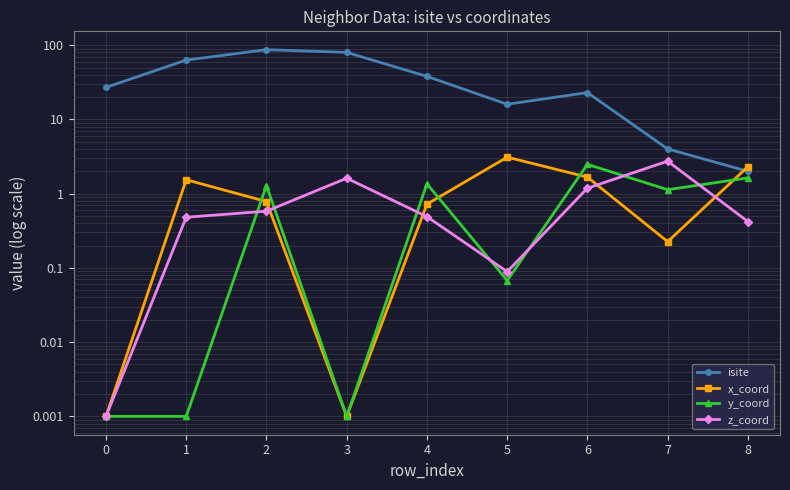

True or false: z_coord has a value of 0.6 at 6.

False